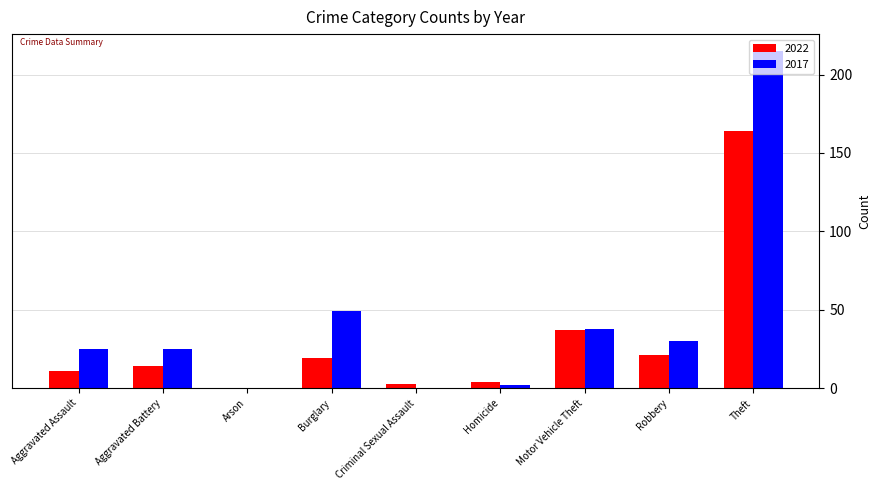

The 2022 series shows 52 at Motor Vehicle Theft. True or false?

False